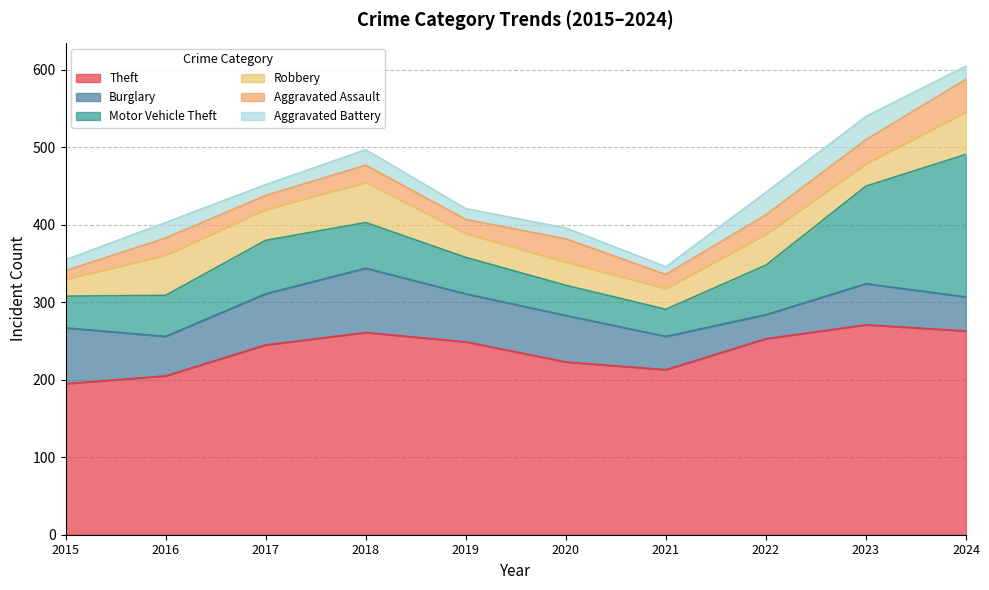

Is it true that Theft equals 213 at 2021?

True